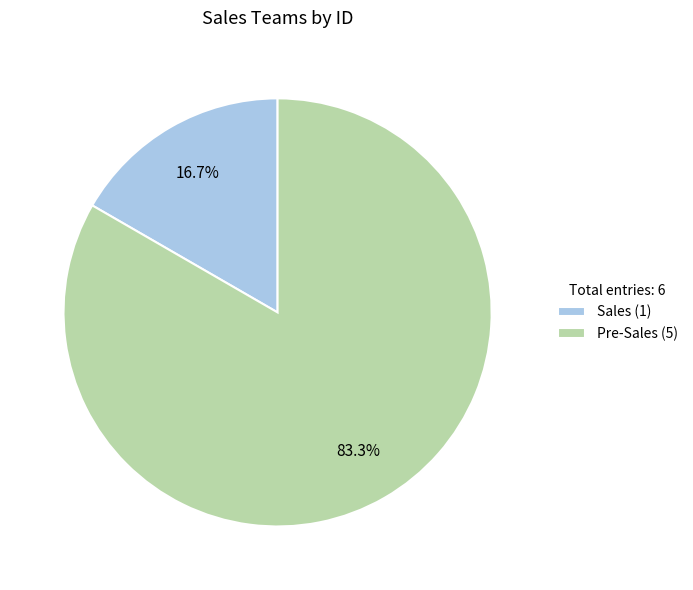

To the nearest percent, what percentage of the pie is Pre-Sales?

83%